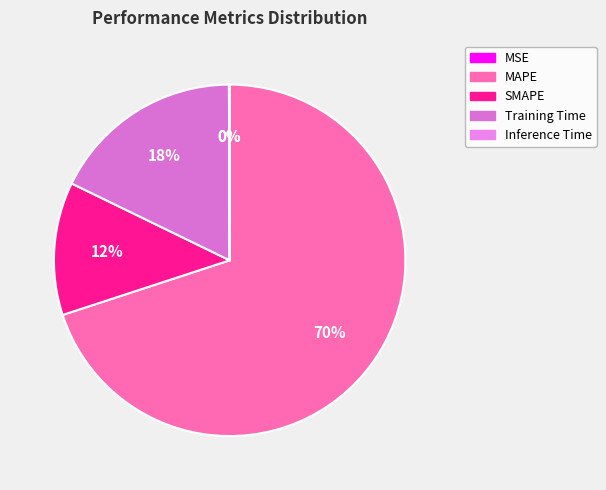

What percentage do MSE and Training Time together represent?

17.7%